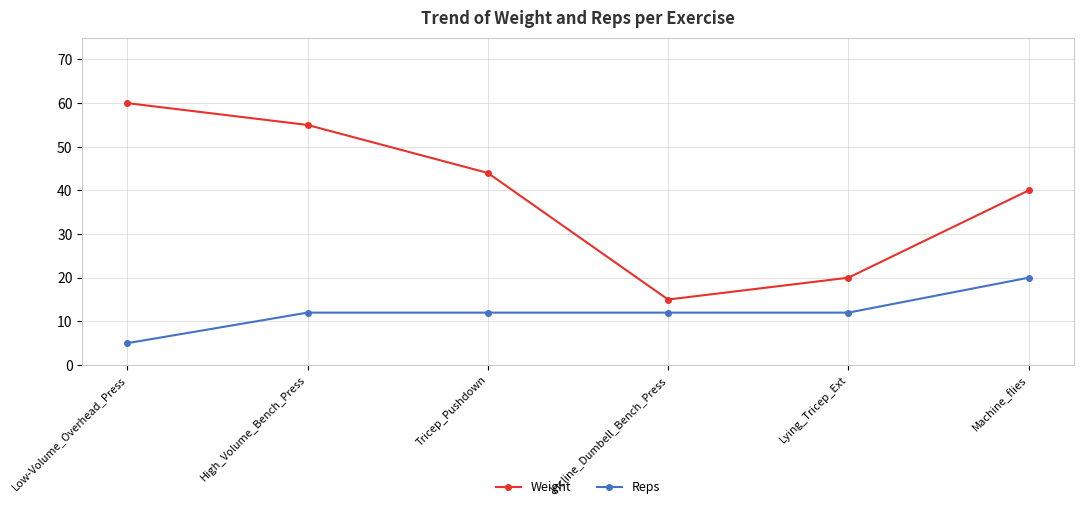

Rank the series at Lying_Tricep_Ext from highest to lowest value.

Weight, Reps